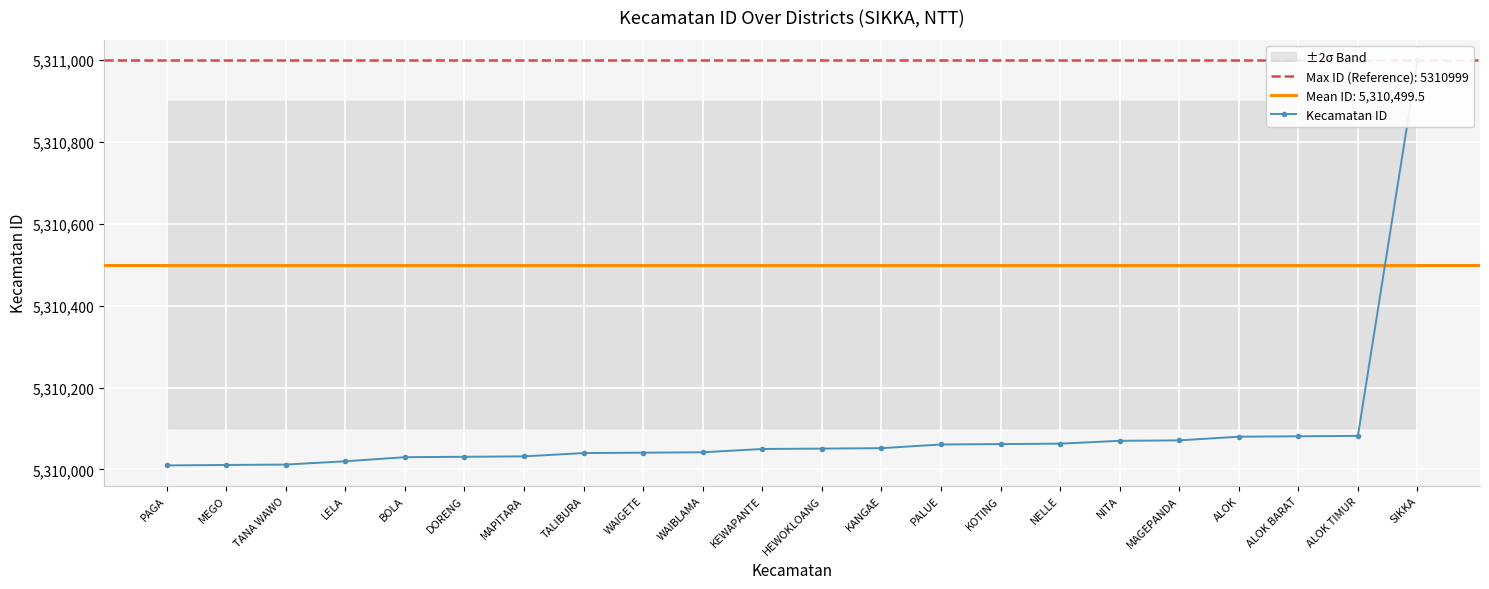

True or false: the data has more than 0 interior local peaks.

False